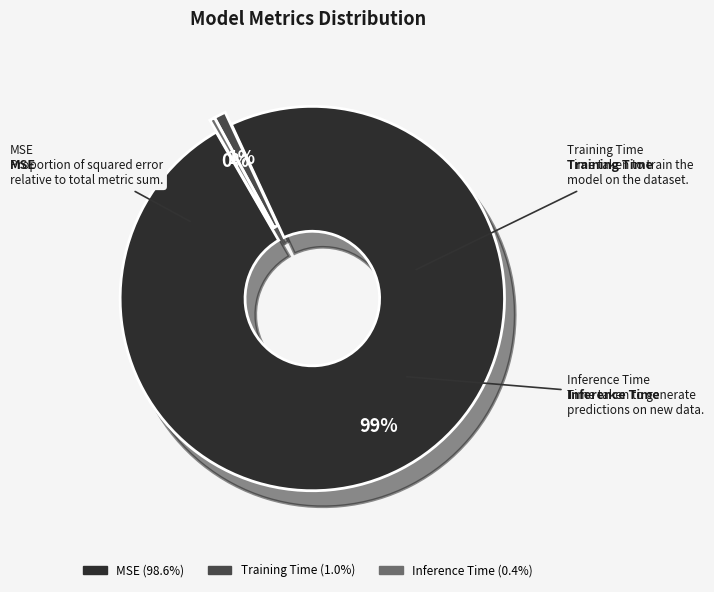

Is the sum of Inference Time and MSE greater than half?

Yes